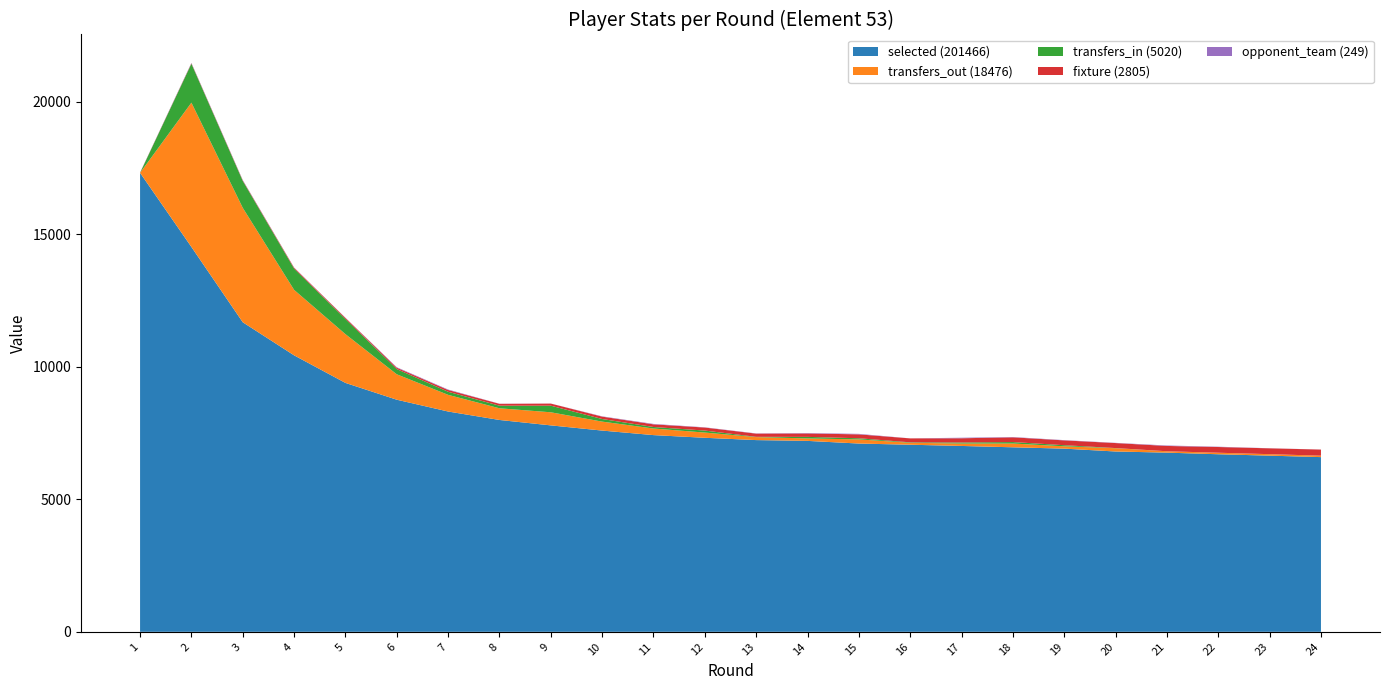

Reading left to right, list all the values displayed in this chart.

selected: 1=17313	2=14517	3=11677	4=10429	5=9389	6=8755	7=8310	8=7991	9=7787	10=7591	11=7420	12=7319	13=7232	14=7202	15=7102	16=7057	17=7011	18=6960	19=6910	20=6802	21=6759	22=6698	23=6645	24=6590
transfers_out: 1=0	2=5444	3=4316	4=2470	5=1839	6=959	7=629	8=441	9=494	10=338	11=249	12=197	13=113	14=93	15=156	16=74	17=91	18=143	19=88	20=123	21=52	22=57	23=56	24=54
transfers_in: 1=0	2=1468	3=1017	4=803	5=573	6=197	7=116	8=98	9=249	10=98	11=57	12=75	13=10	14=58	15=43	16=16	17=40	18=55	19=41	20=6	21=0	22=0	23=0	24=0
fixture: 1=7	2=16	3=19	4=32	5=40	6=51	7=67	8=70	9=79	10=90	11=100	12=114	13=121	14=129	15=147	16=149	17=159	18=178	19=182	20=189	21=200	22=216	23=220	24=230
opponent_team: 1=5	2=14	3=13	4=7	5=6	6=18	7=17	8=4	9=2	10=11	11=16	12=9	13=8	14=15	15=19	16=1	17=20	18=12	19=10	20=8	21=17	22=11	23=4	24=2